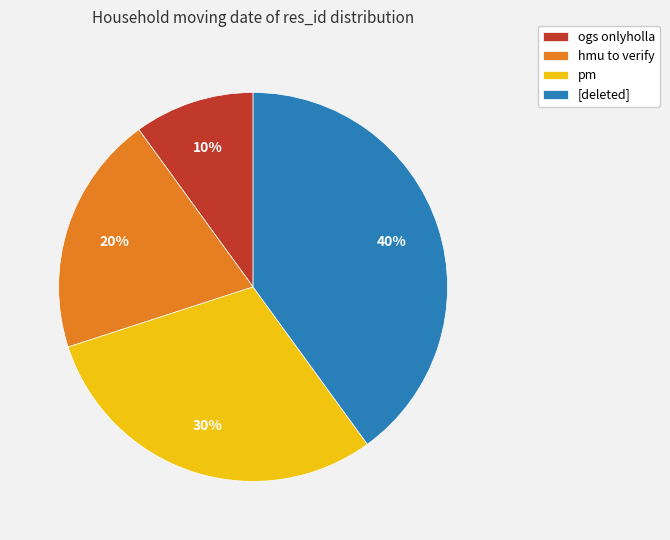

To the nearest percent, what is the combined percentage of ogs onlyholla and hmu to verify?

30%